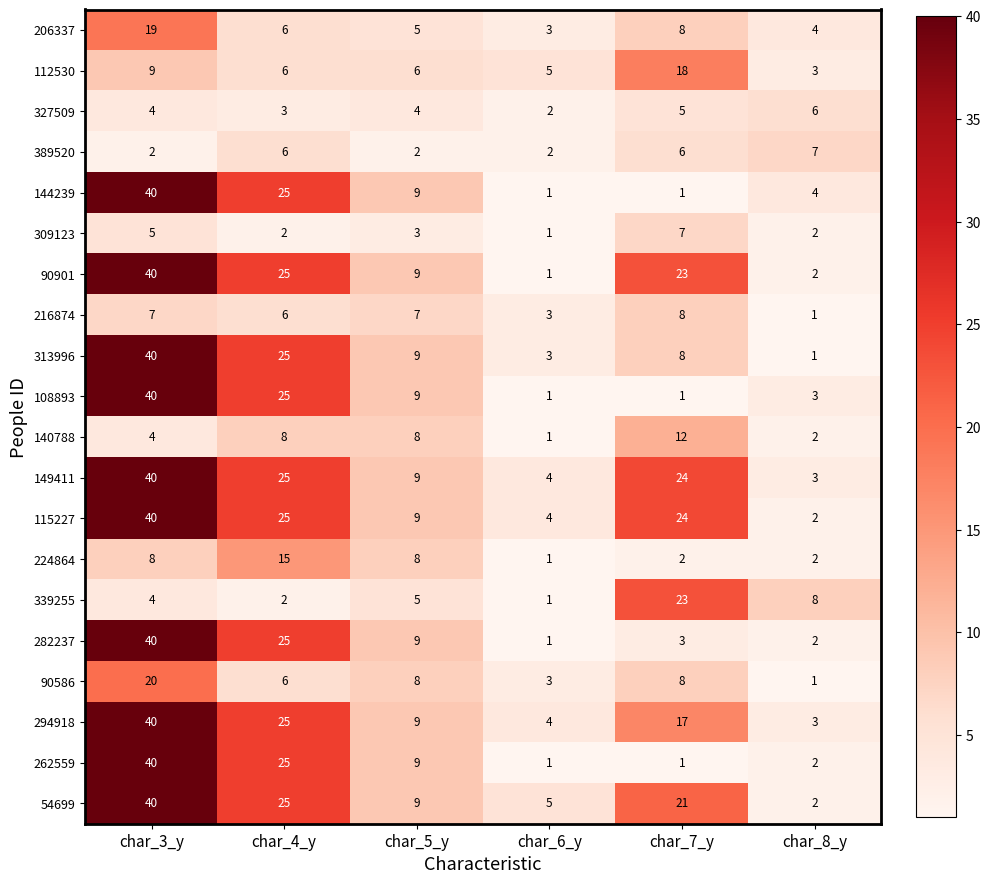

Read the 149411 value at char_3_y.

40